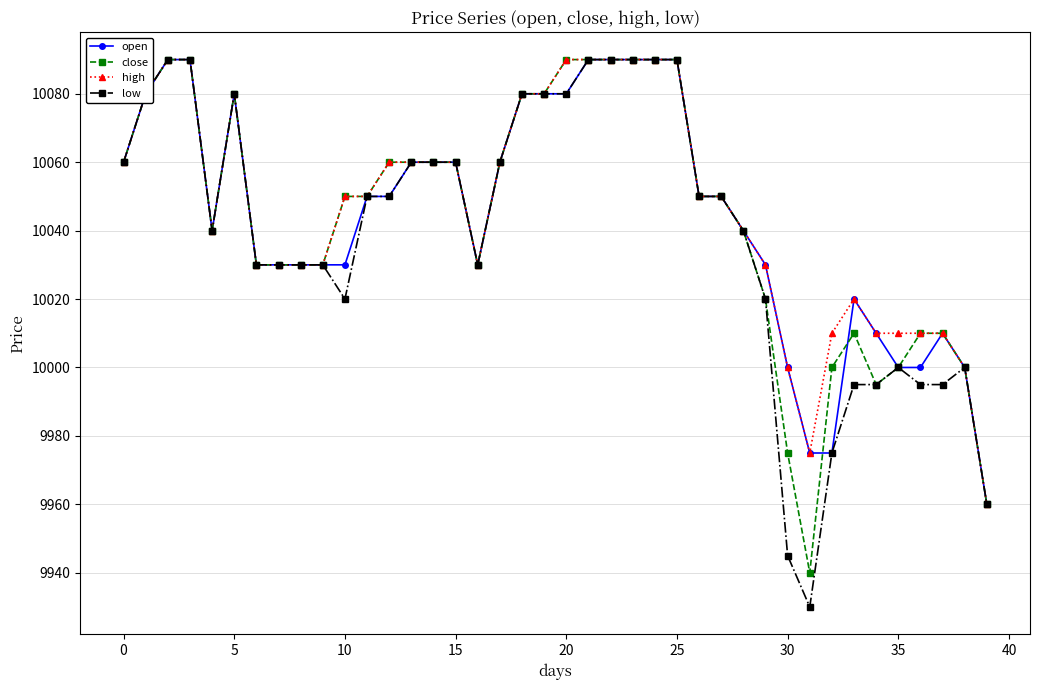

True or false: close has more than 0 interior local peaks.

True